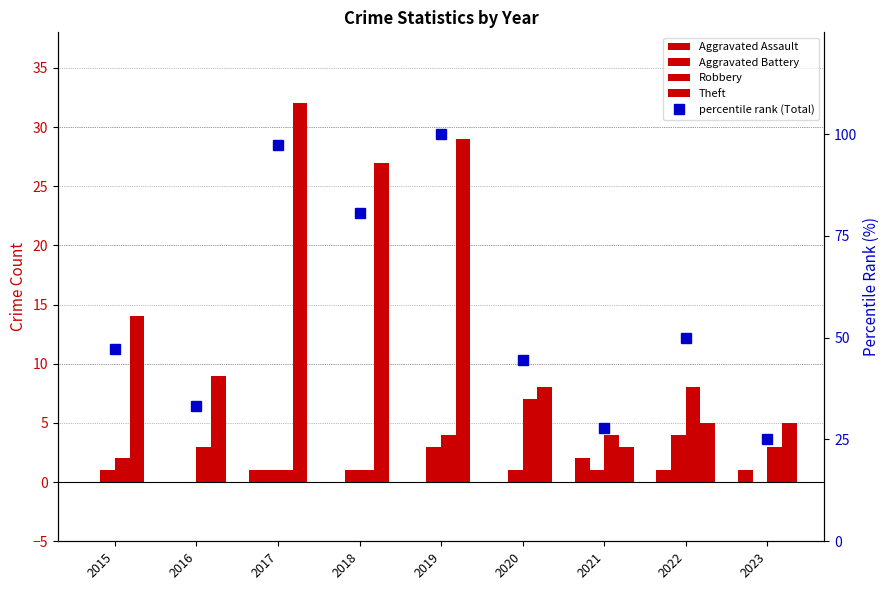

Reading left to right, list all the values displayed in this chart.

Aggravated Assault: 0.0	0.0	1.0	0.0	0.0	0.0	2.0	1.0	1.0
Aggravated Battery: 1.0	0.0	1.0	1.0	3.0	1.0	1.0	4.0	0.0
Robbery: 2.0	3.0	1.0	1.0	4.0	7.0	4.0	8.0	3.0
Theft: 14.0	9.0	32.0	27.0	29.0	8.0	3.0	5.0	5.0
percentile rank (Total): 47.2	33.3	97.2	80.6	100.0	44.4	27.8	50.0	25.0